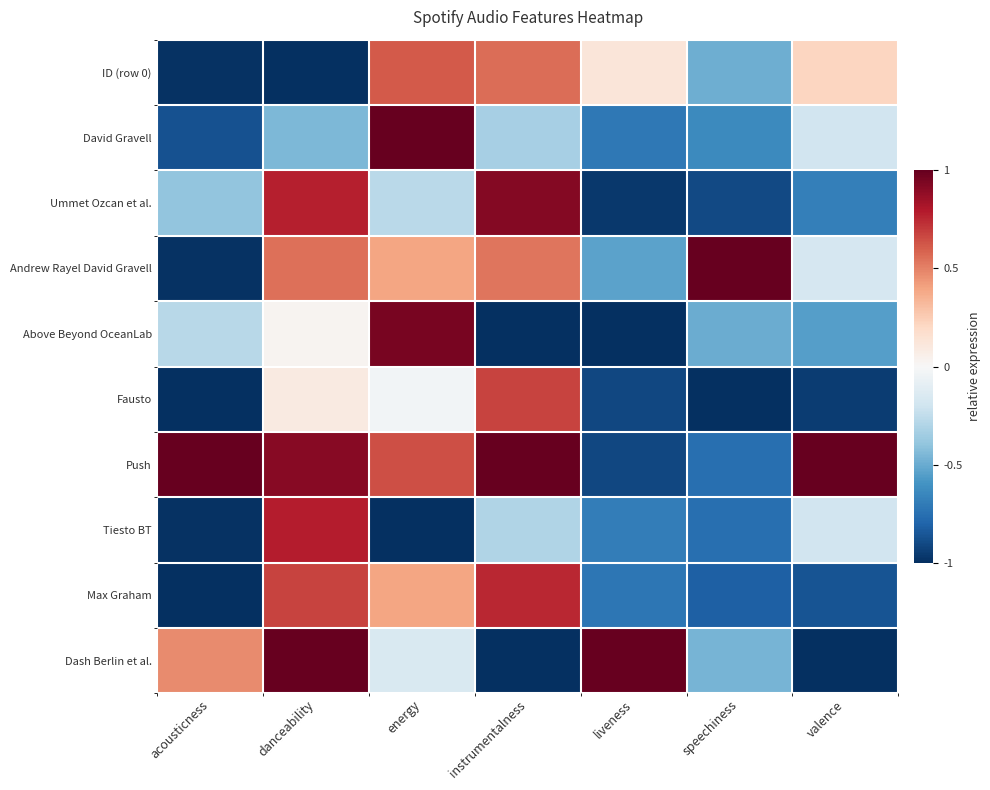

What is the maximum value shown in the chart?

1.0